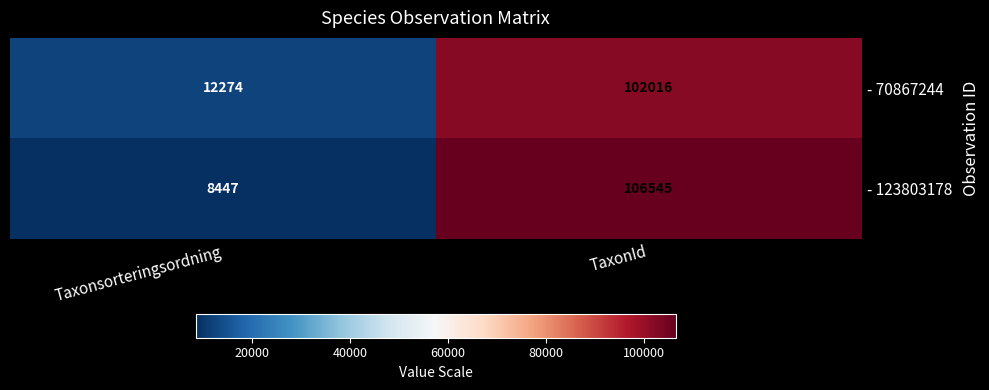

Reading right to left, list all the values displayed in this chart.

- 70867244: TaxonId=102016	Taxonsorteringsordning=12274
- 123803178: TaxonId=106545	Taxonsorteringsordning=8447